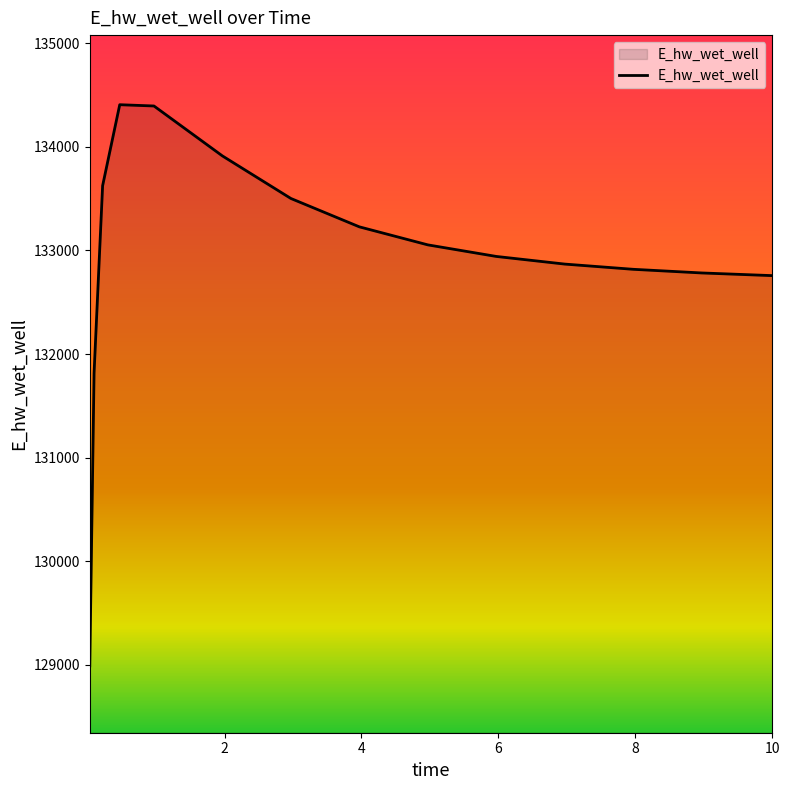

Count the number of categories in the chart.

15